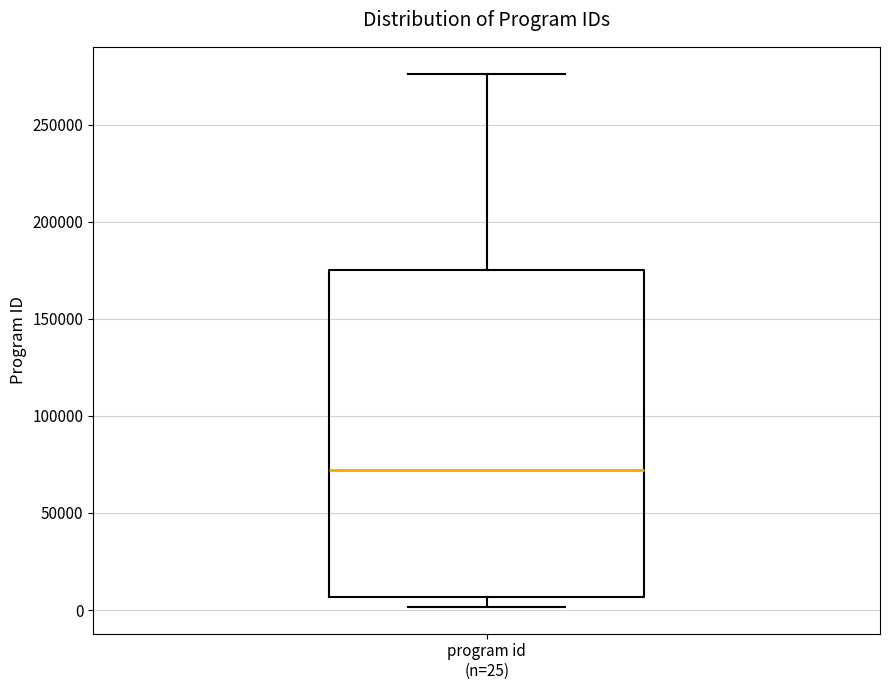

Where is the lower edge of the box for program id (n=25) on the y-axis? The values are not printed on the chart, so give them approximately, as read against the axis.

5000